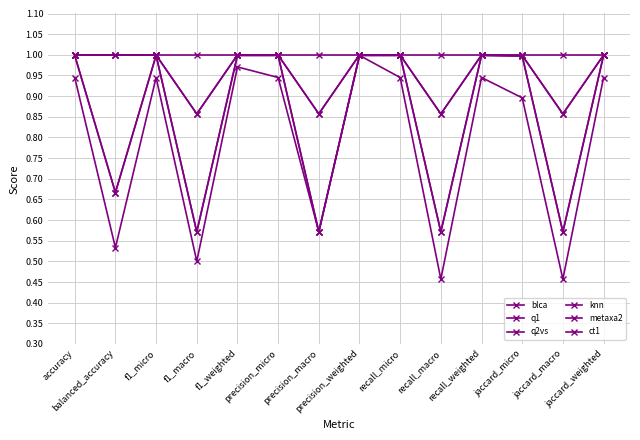

True or false: knn and metaxa2 cross at least once.

False